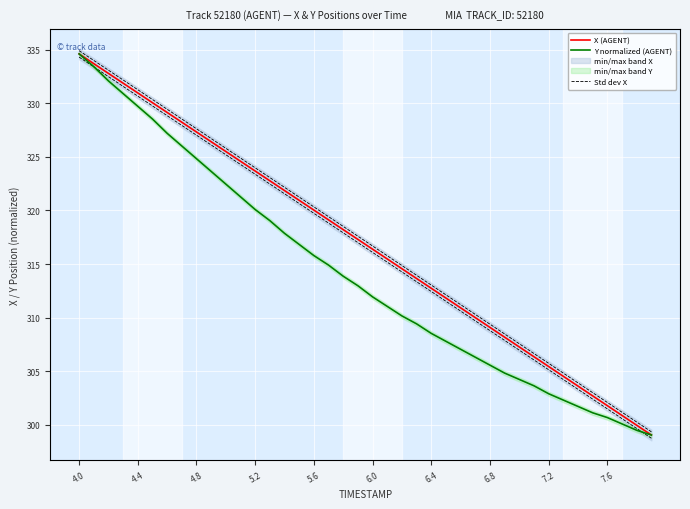

Which series has the widest spread of values?

X (AGENT)